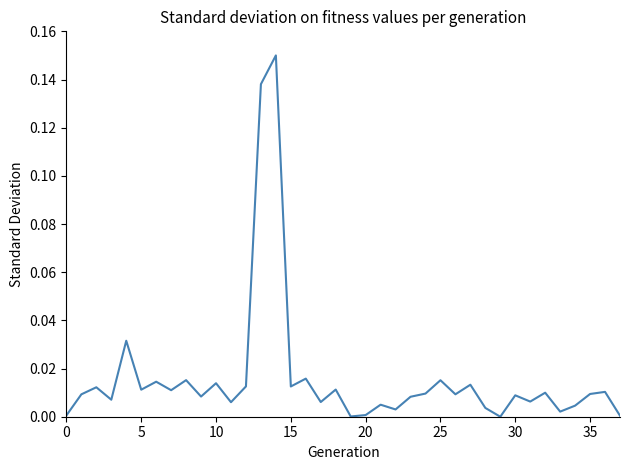

Does the chart have visible grid lines?

No